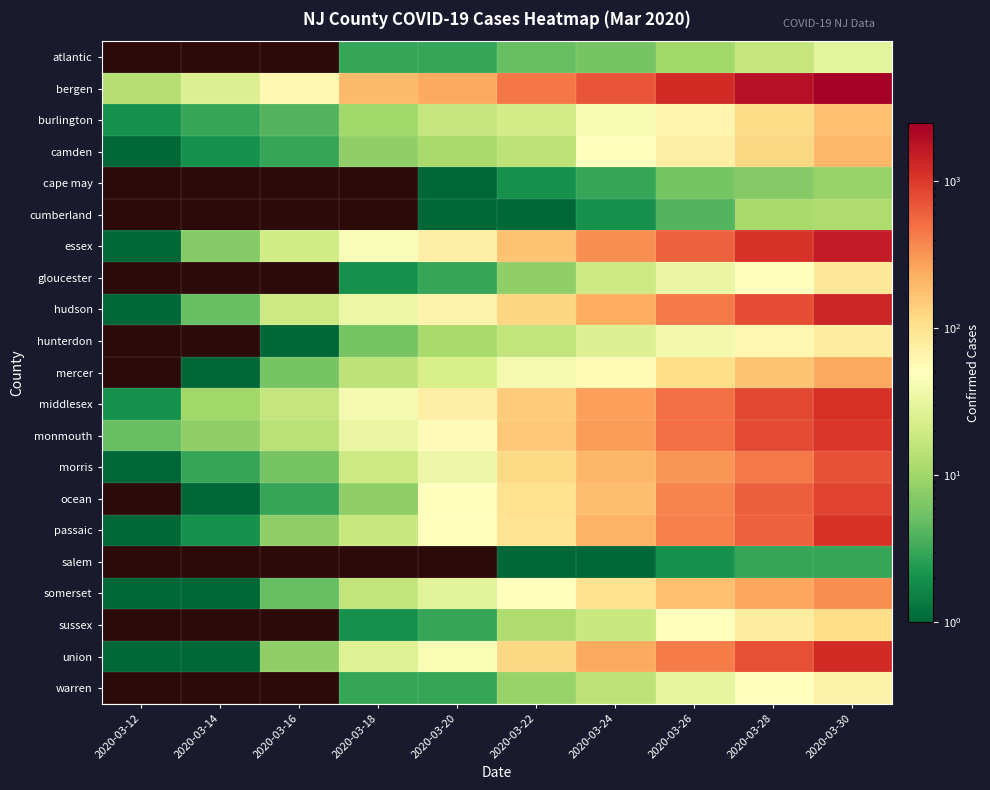

Which has a higher value, 2020-03-14 or 2020-03-30?

2020-03-30